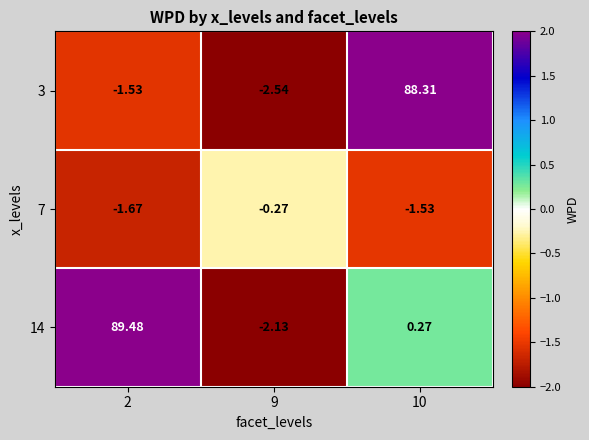

How many values in 3 are below zero?

2